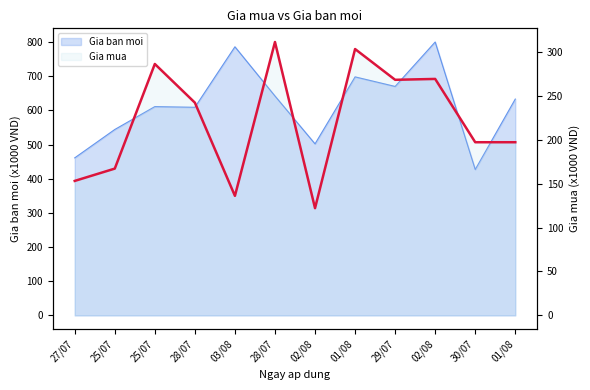

What is the spread (max minus min) of values at 03/08?

650